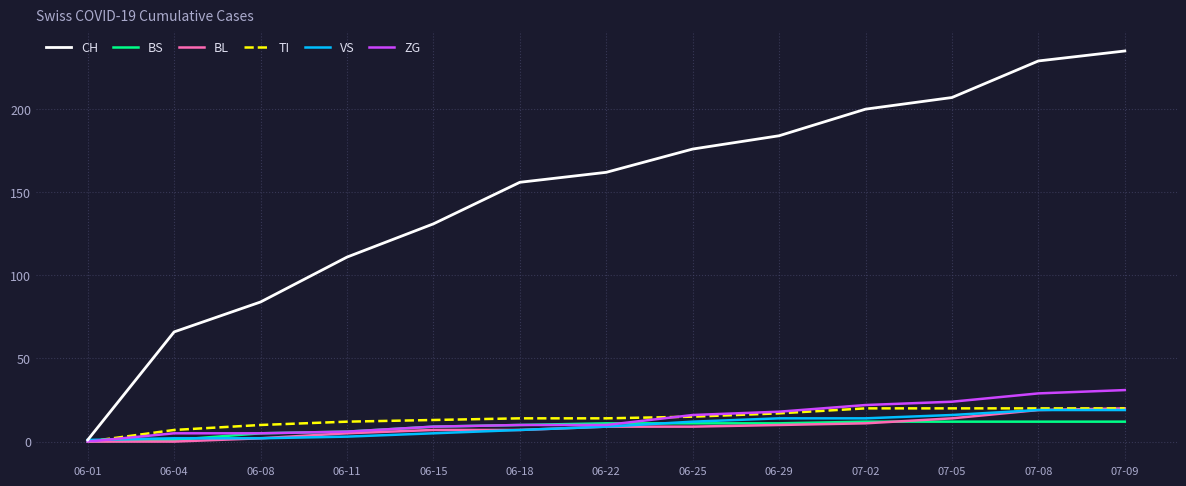

The BS series shows 11 at 06-29. True or false?

True